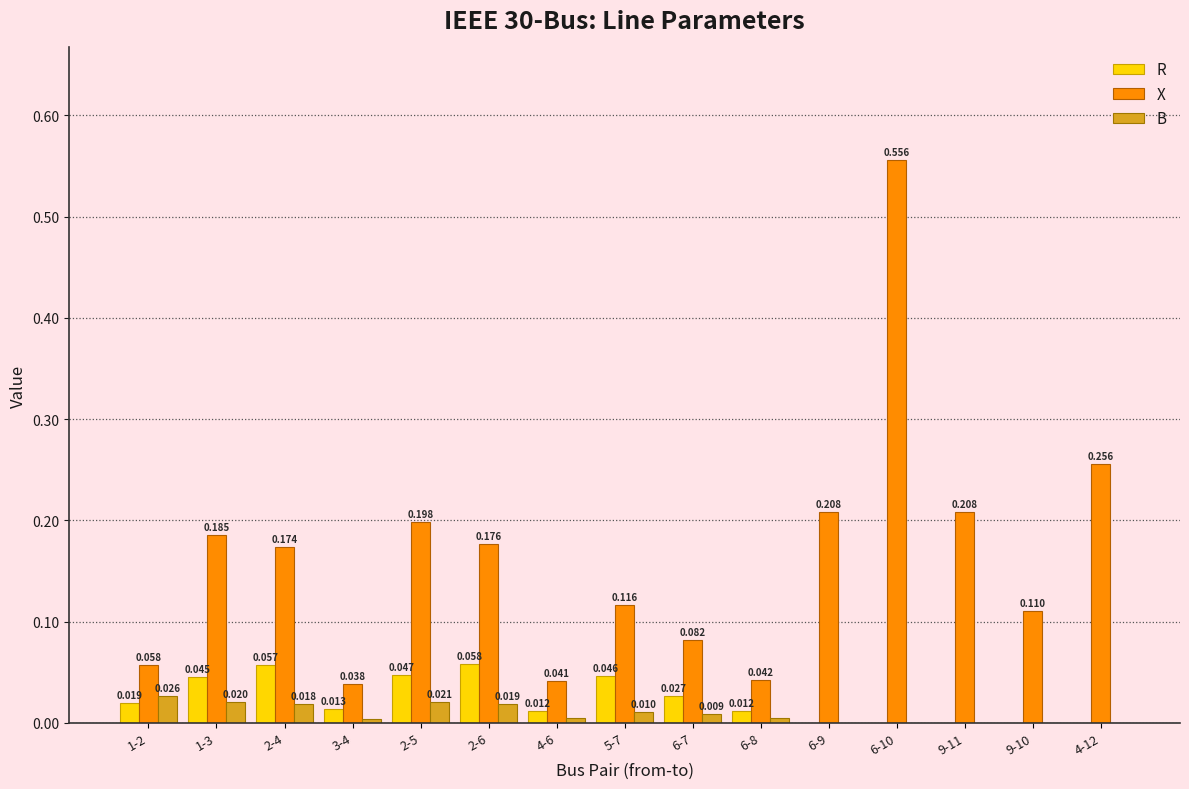

What are all the series names shown in the legend?

R, X, B